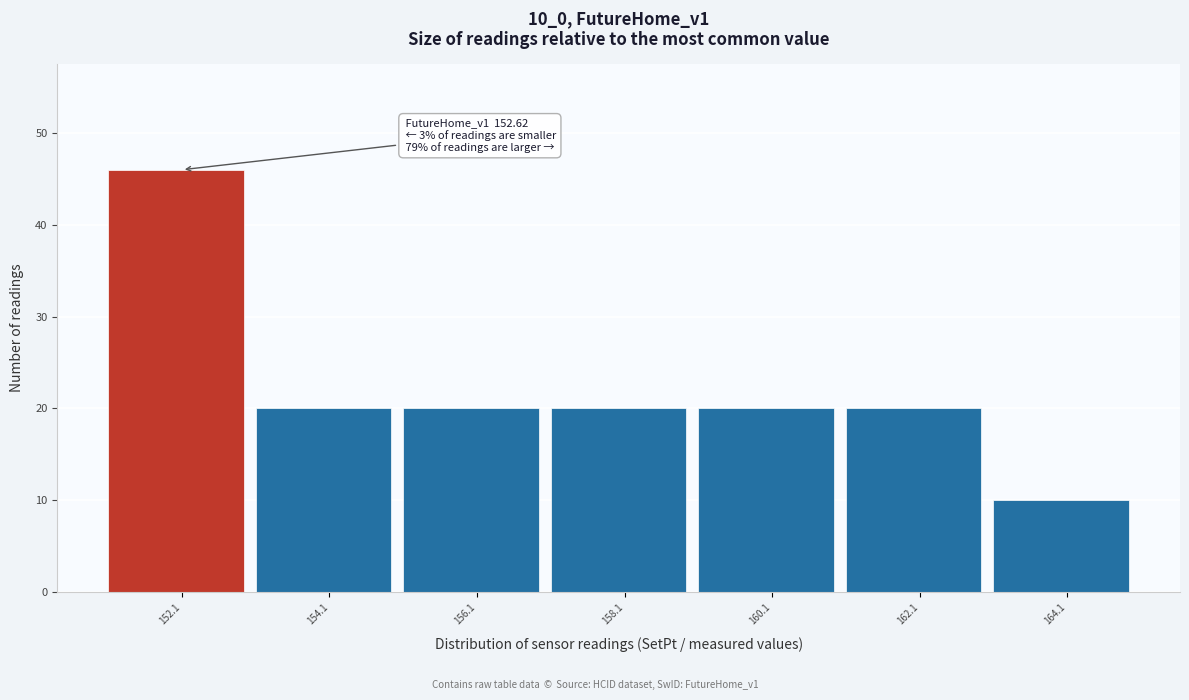

Reading left to right, extract all data points from this chart.

152.1=46	154.1=20	156.1=20	158.1=20	160.1=20	162.1=20	164.1=10